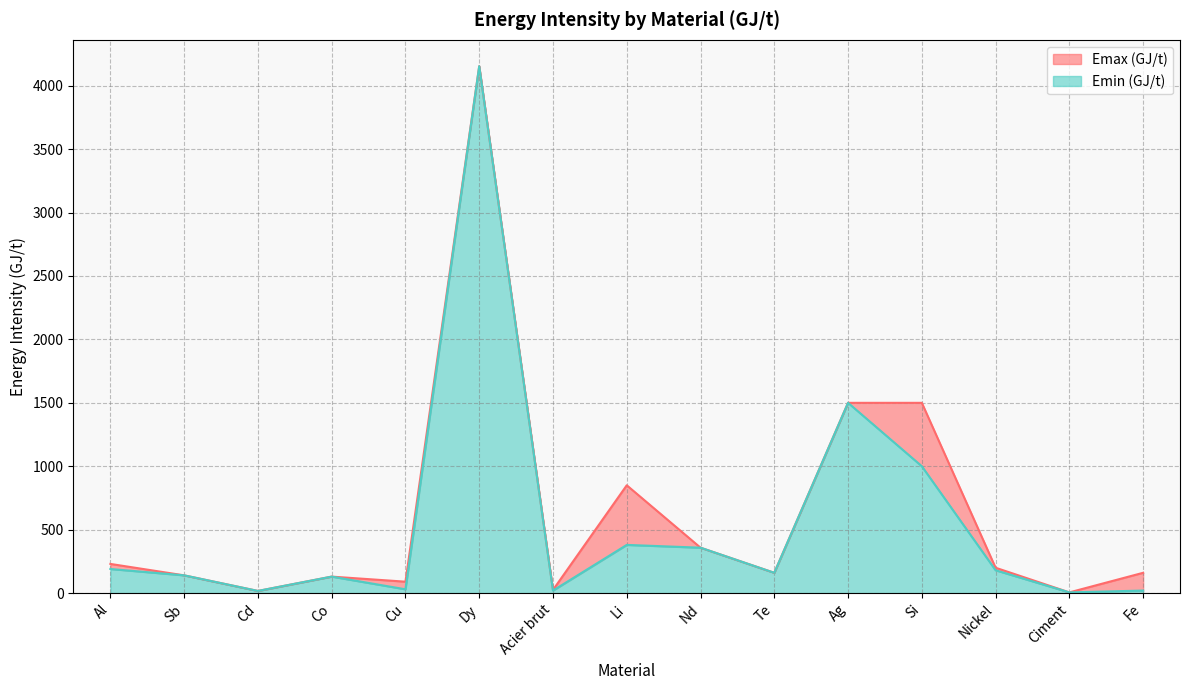

What position from the left is Li?

8